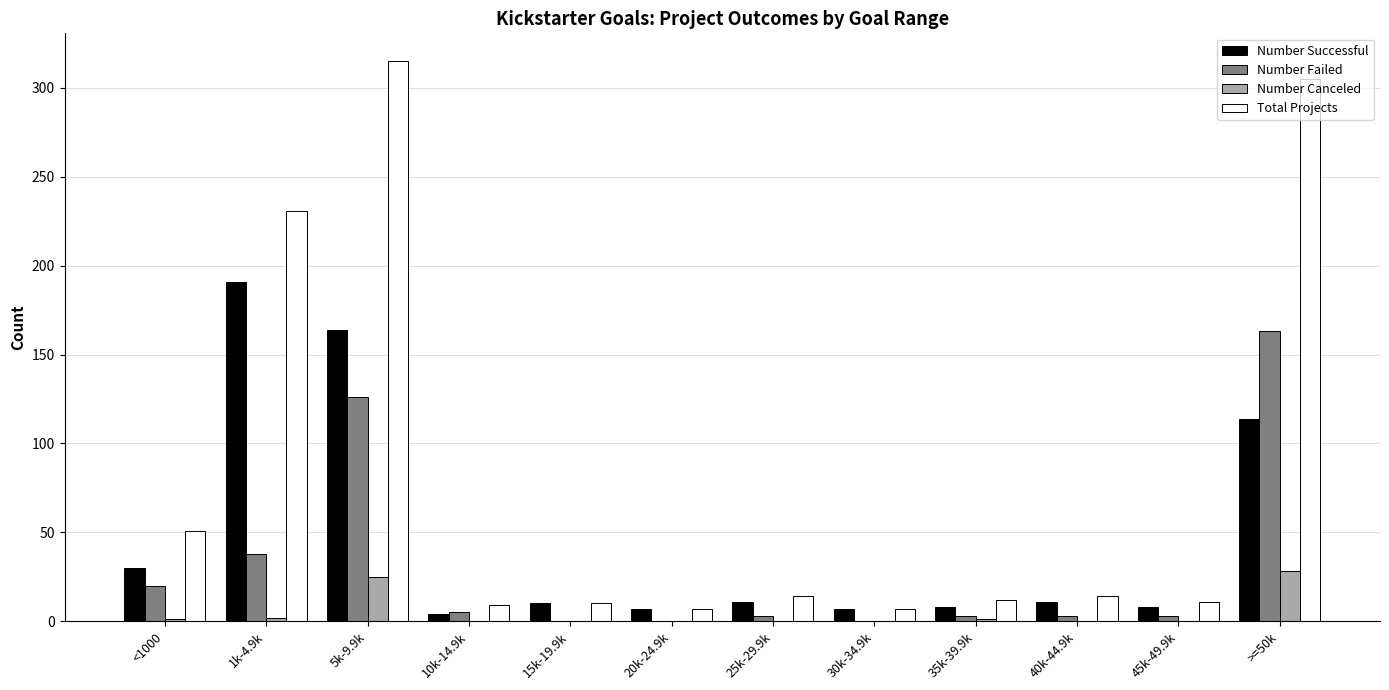

Which series has the largest total across all categories?

Total Projects